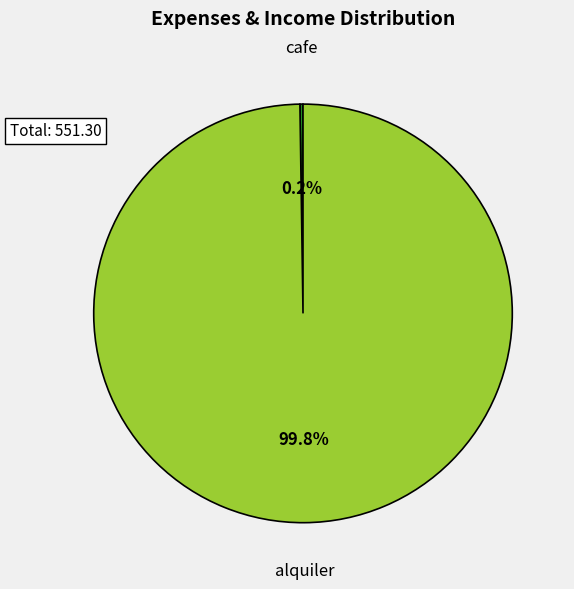

To the nearest percent, what is the average slice percentage?

50%